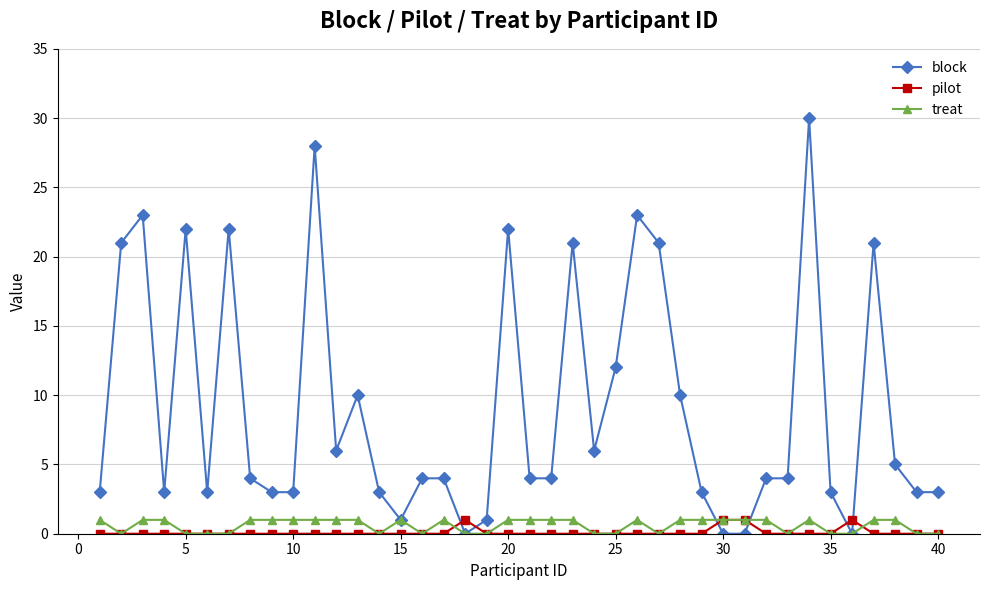

Which series has the widest spread of values?

block